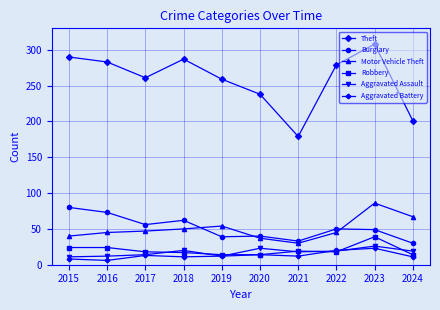

Rank the series by their maximum value, from lowest to highest.

Aggravated Battery, Aggravated Assault, Robbery, Burglary, Motor Vehicle Theft, Theft